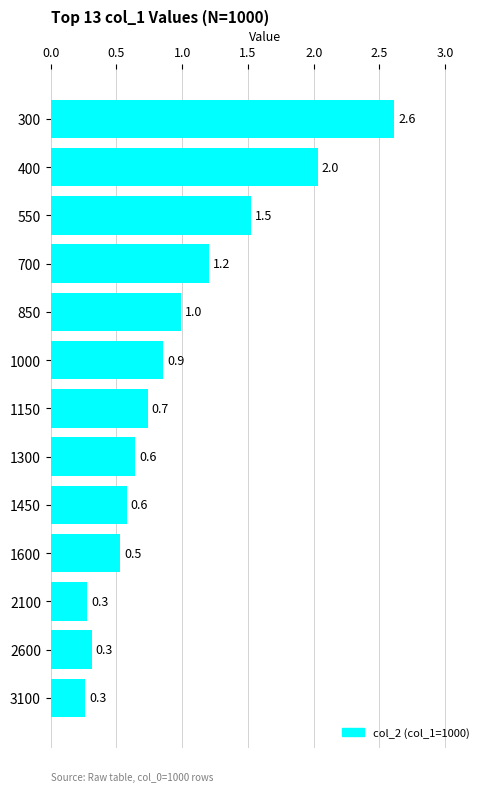

Reading top to bottom, transcribe all the data shown in this chart.

300=2.6	400=2.0	550=1.5	700=1.2	850=1.0	1000=0.9	1150=0.7	1300=0.6	1450=0.6	1600=0.5	2100=0.3	2600=0.3	3100=0.3